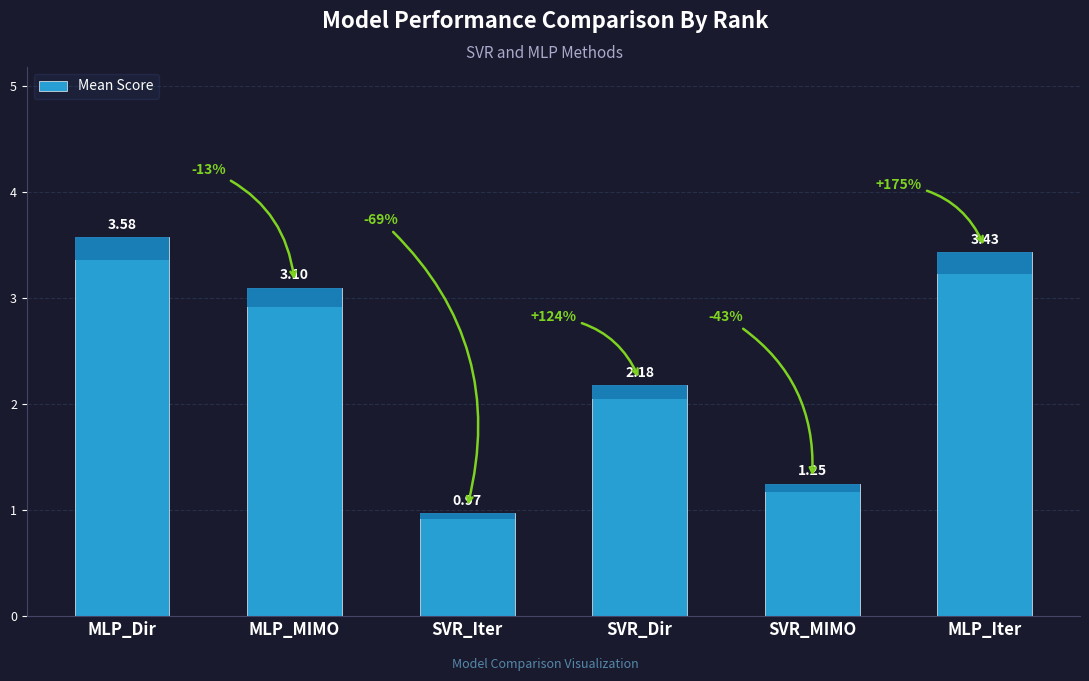

Reading left to right, transcribe all the data shown in this chart.

3.6	3.1	1.0	2.2	1.2	3.4